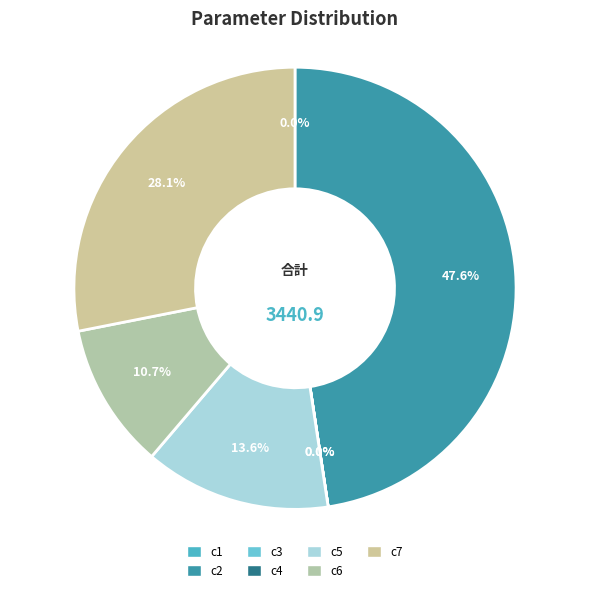

To the nearest percent, what is the combined percentage of c2 and c4?

48%